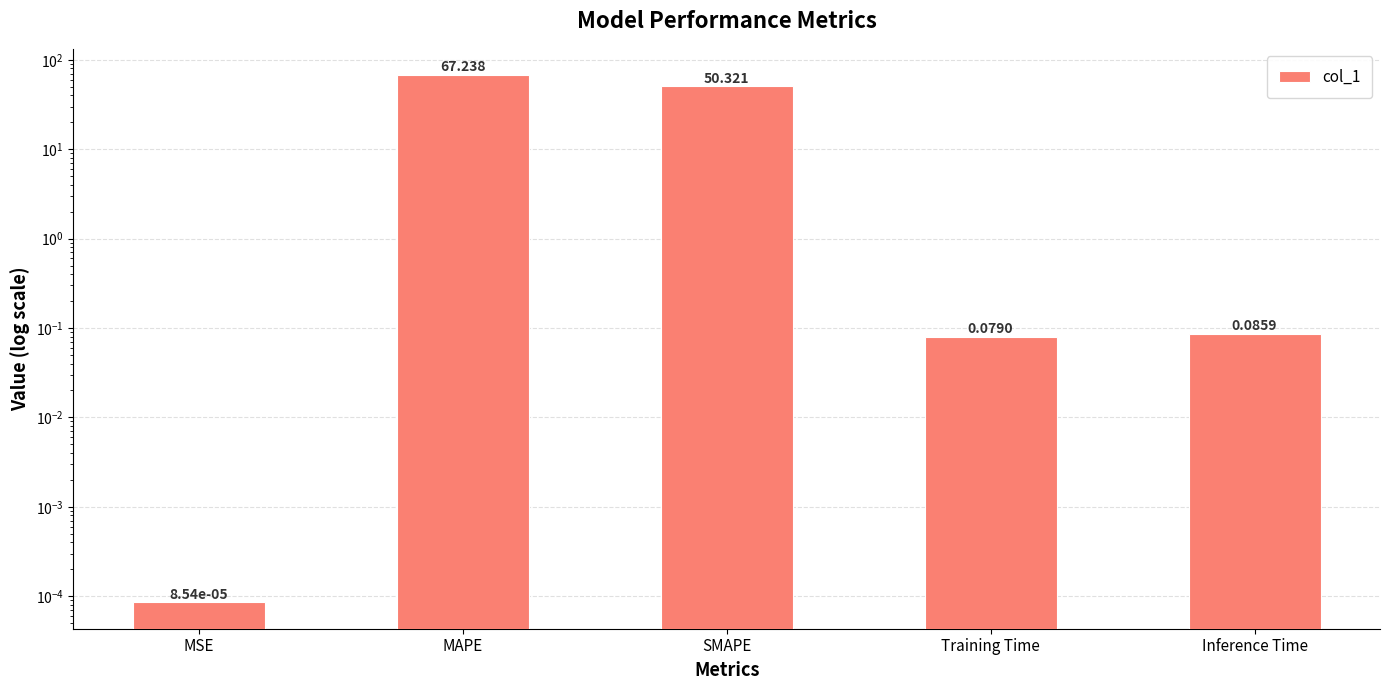

Reading left to right, transcribe all the data shown in this chart.

MSE=0.0	MAPE=67.2	SMAPE=50.3	Training Time=0.1	Inference Time=0.1